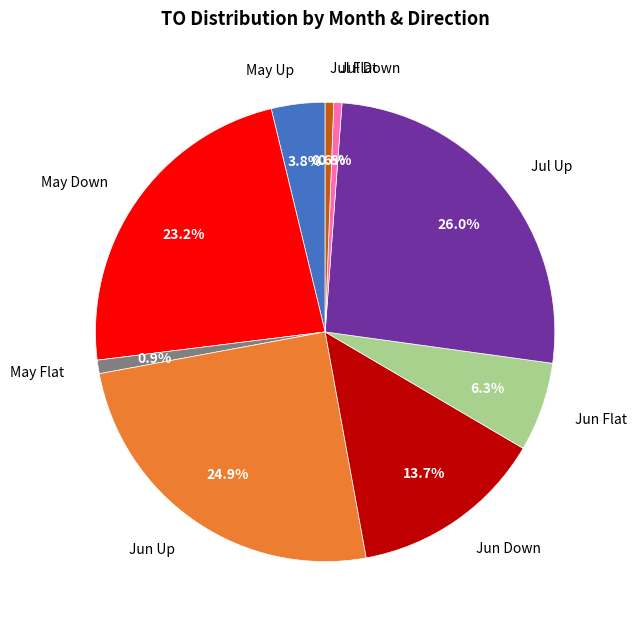

Count the number of slices in the pie.

9